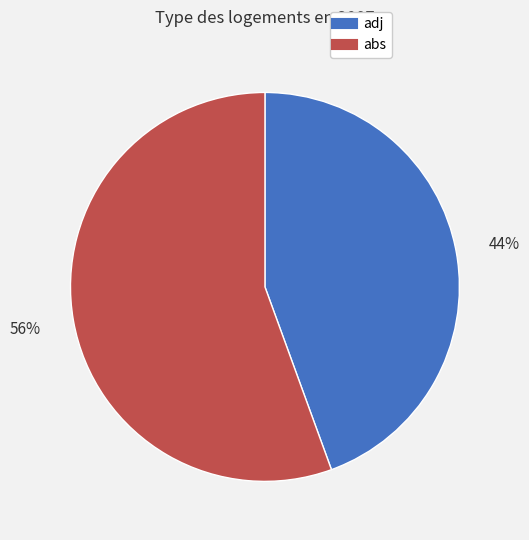

The adj slice represents 44% of the pie. True or false?

True